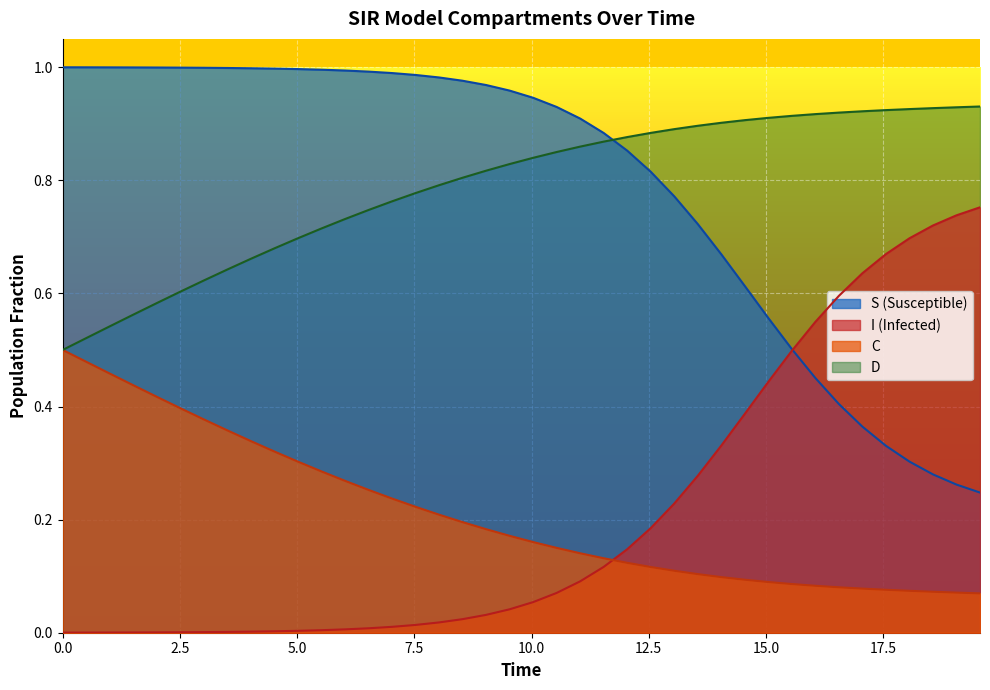

How many lines are shown in the chart?

4